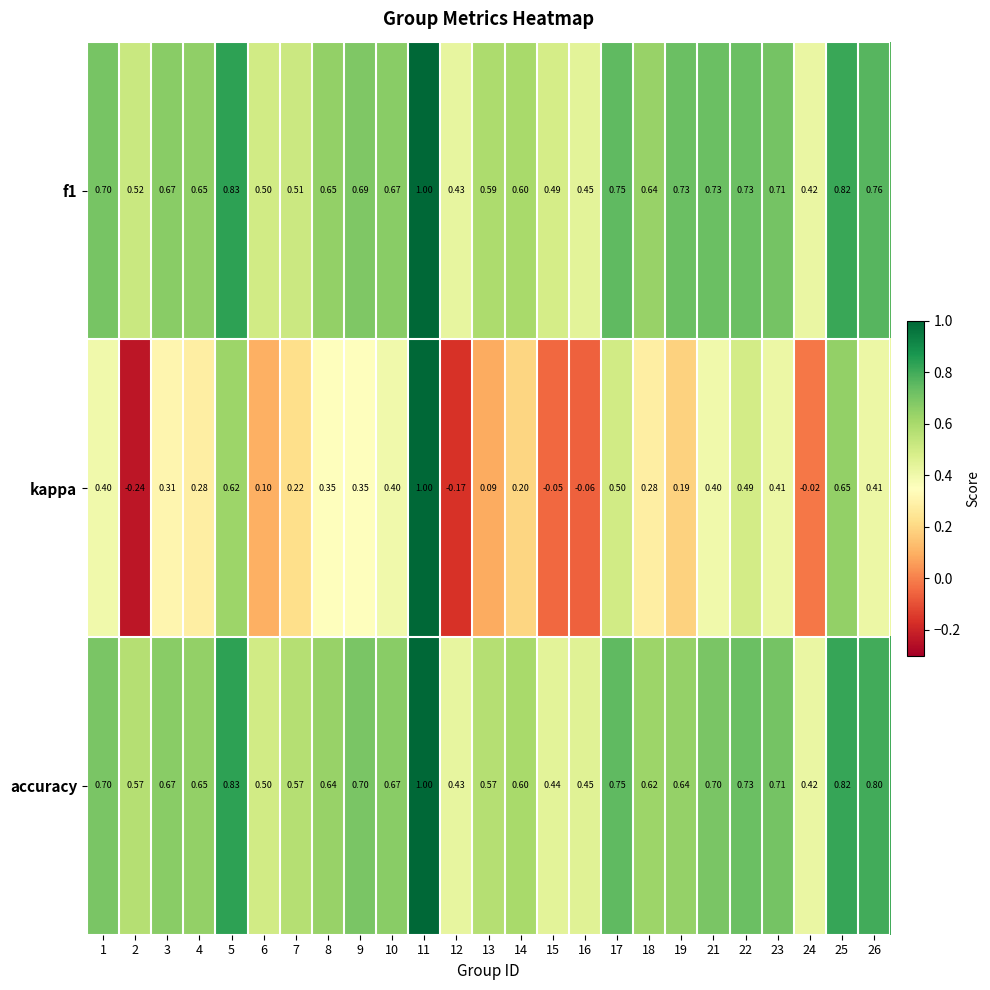

Which series changed the most between 5 and 13?

kappa